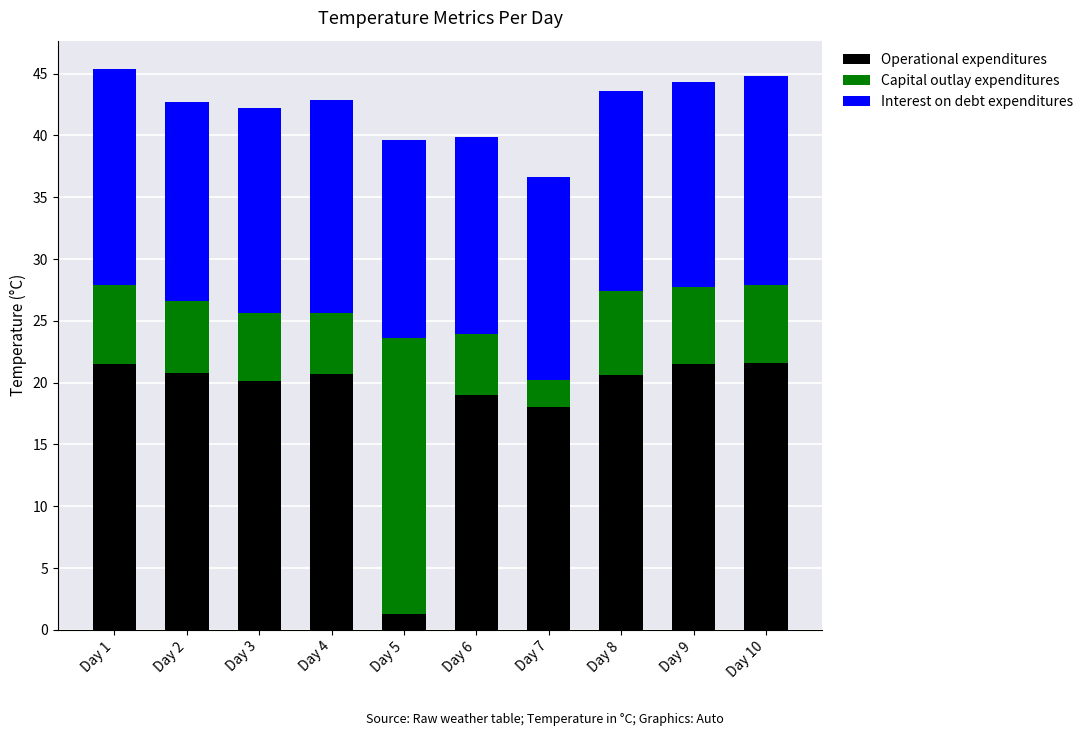

How many bars are there in total?

10